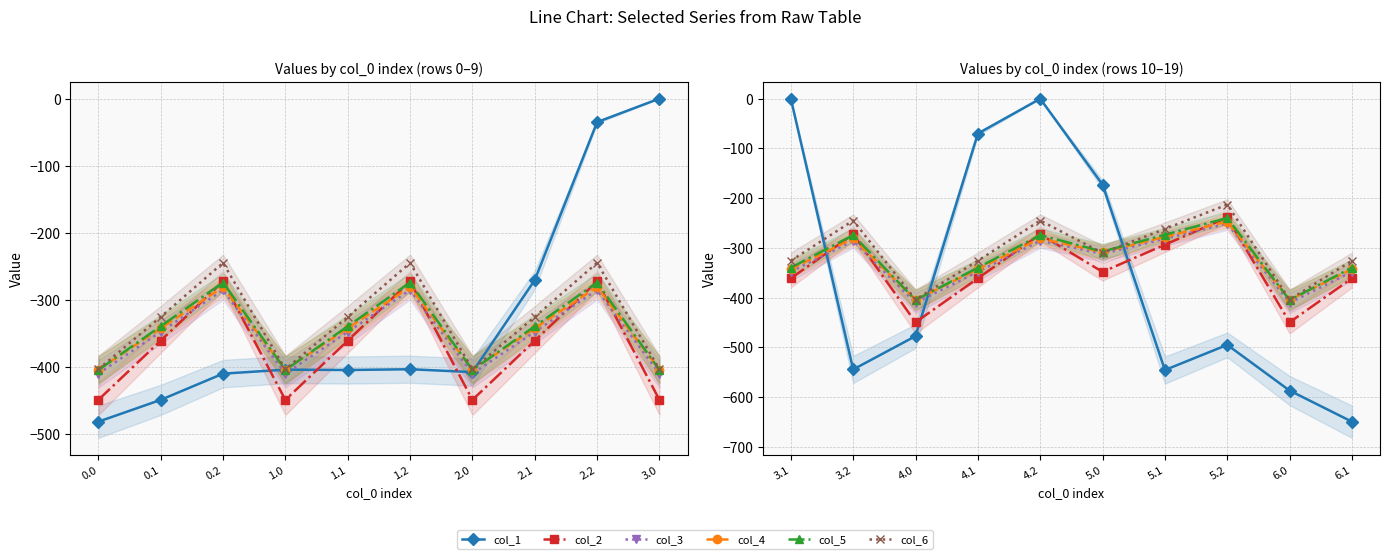

After their last crossing, which series has the higher values: col_2 or col_5?

col_5